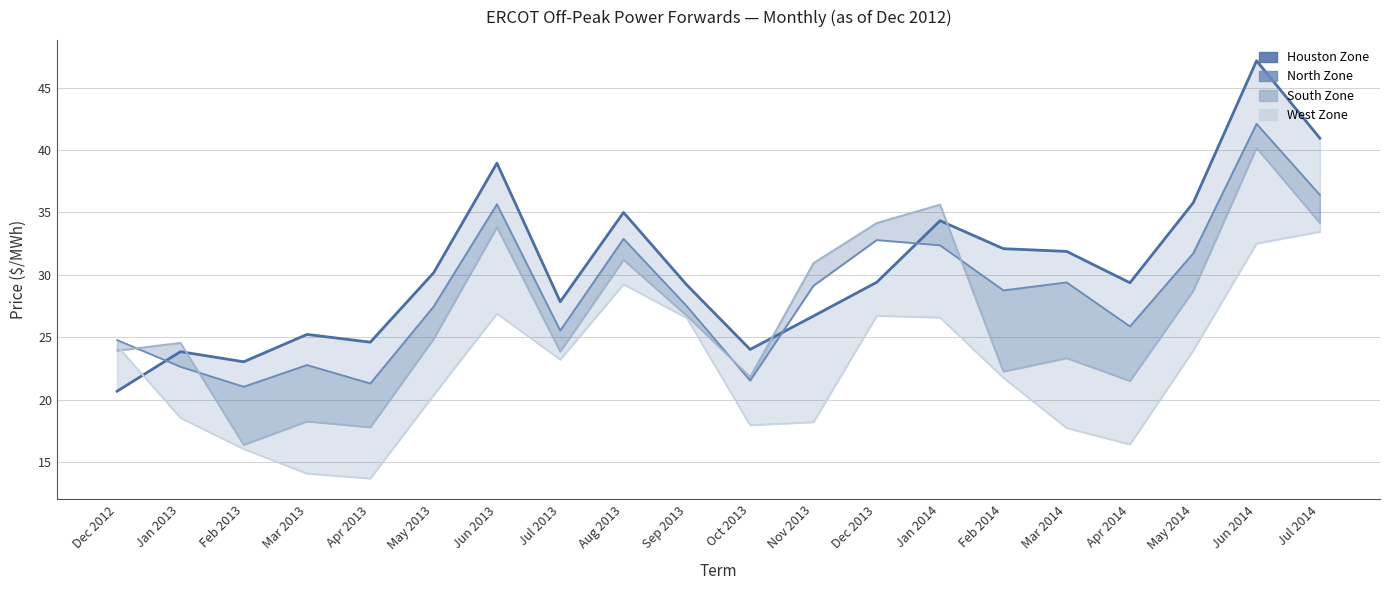

Is the value of North Zone at Feb 2013 greater than the value of Houston Zone at Feb 2014?

No